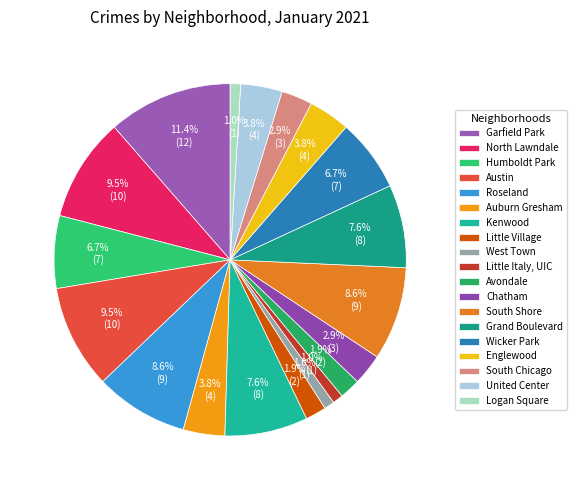

Is there a majority slice in this chart?

No